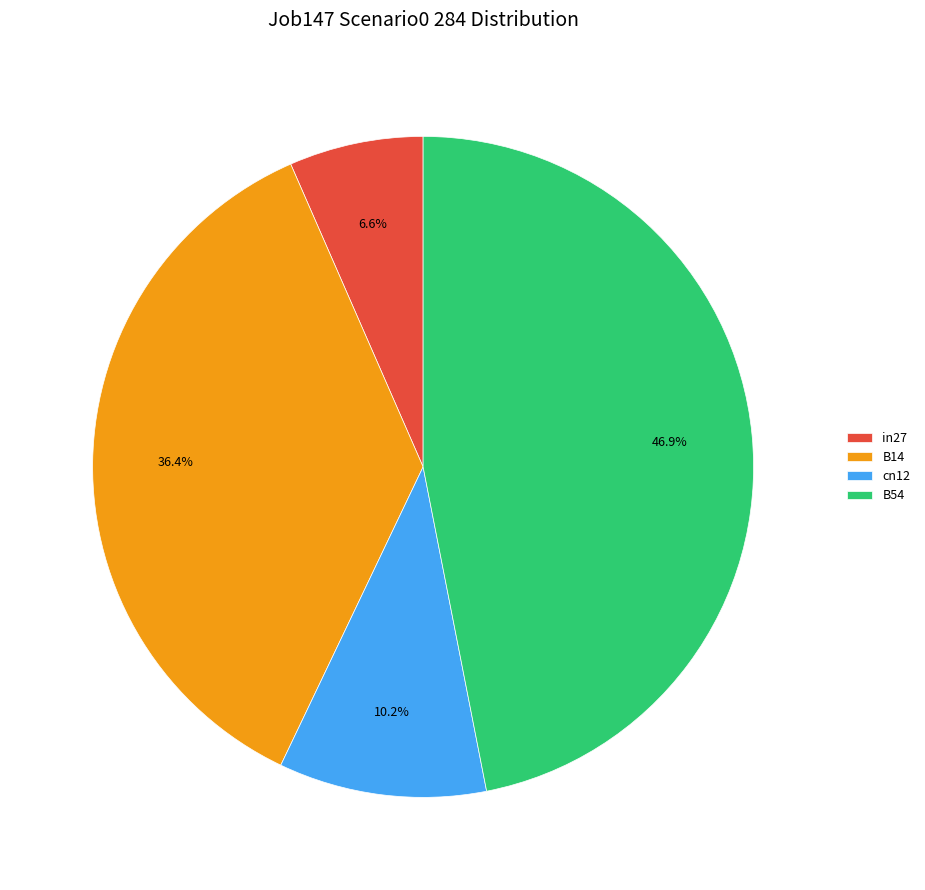

The in27 slice represents 7% of the pie. True or false?

True